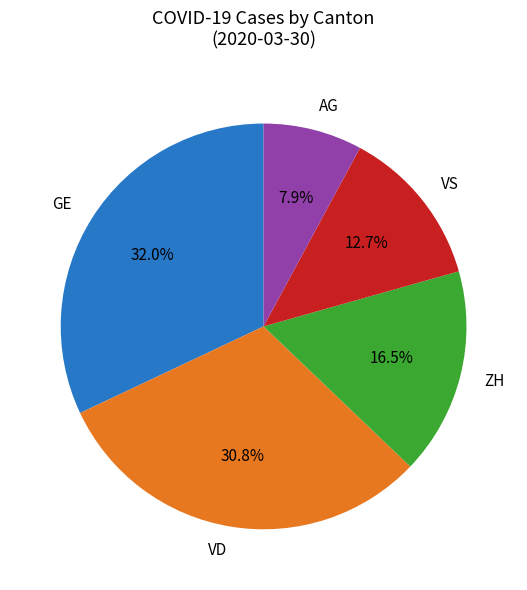

Is there a majority slice in this chart?

No